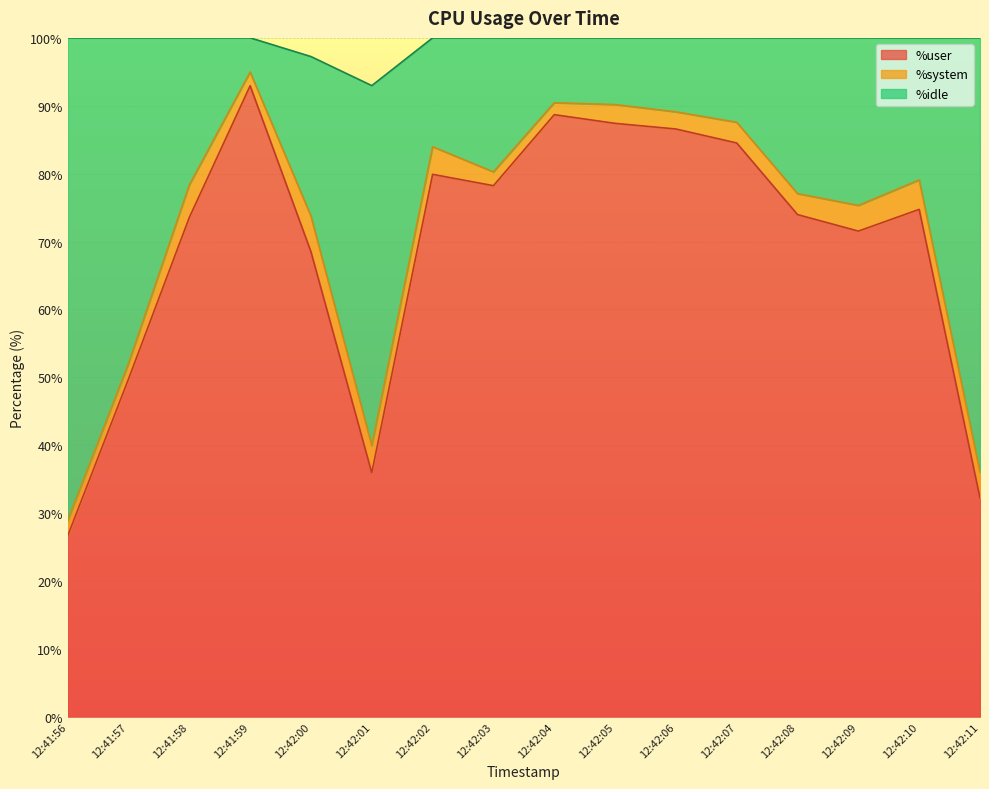

What is the difference between the maximum and second lowest values in the %idle series?

58.9